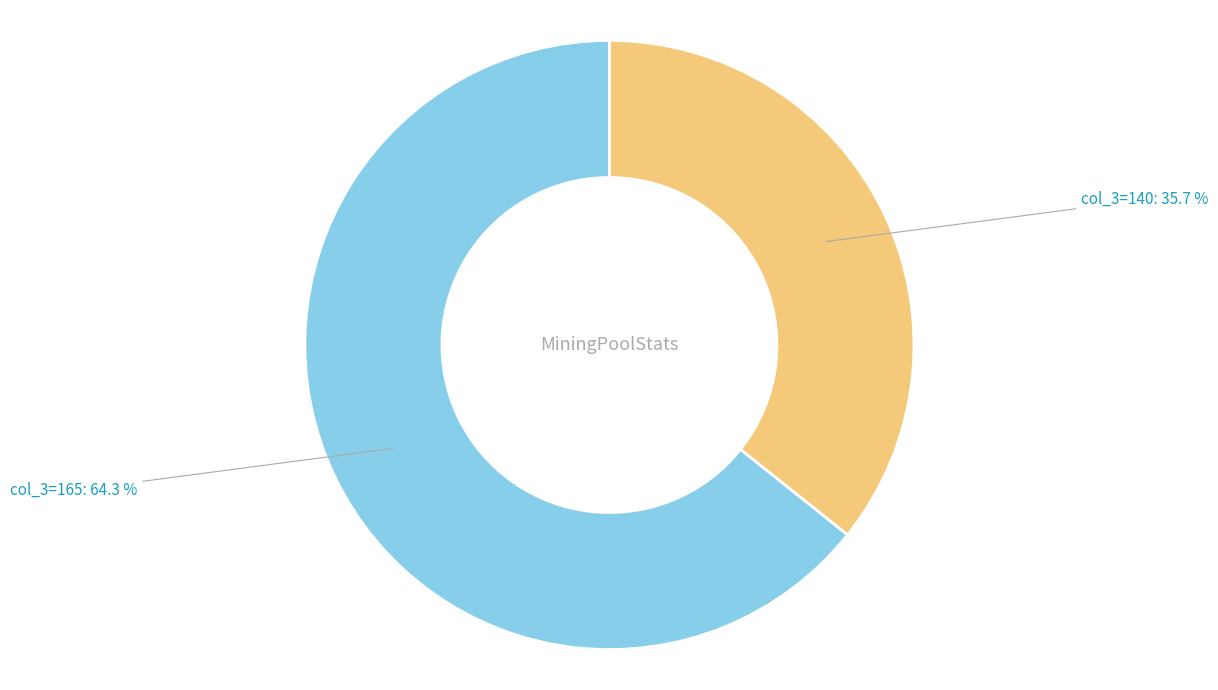

What is the ratio of the value at col_3=140 to the value at col_3=165?

0.6